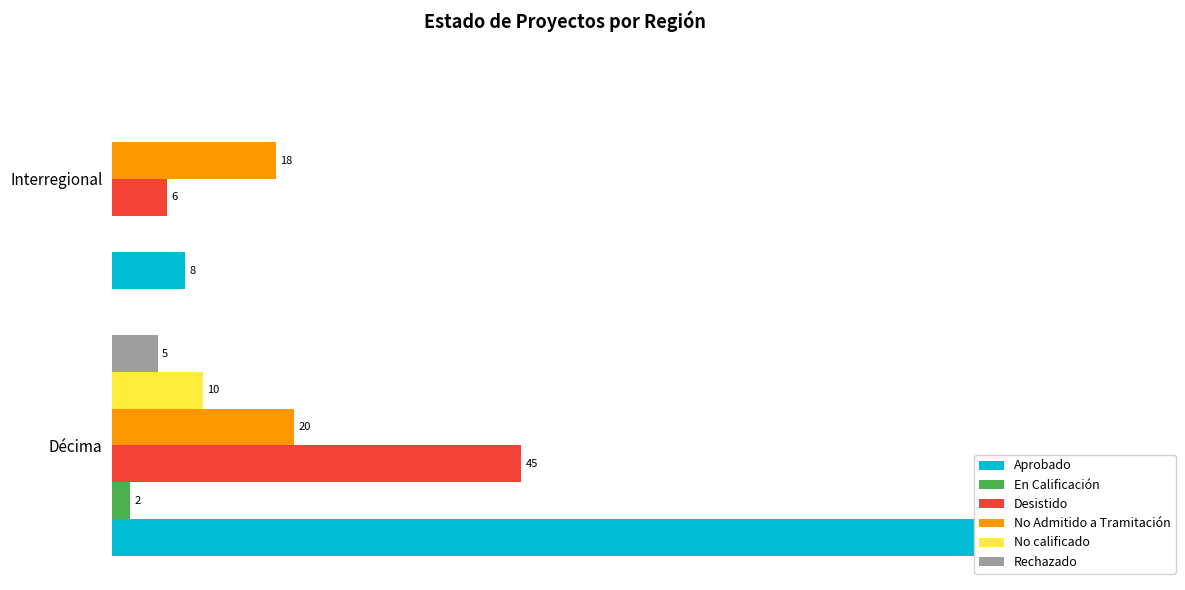

What is the difference between the En Calificación values at Interregional and Décima?

2